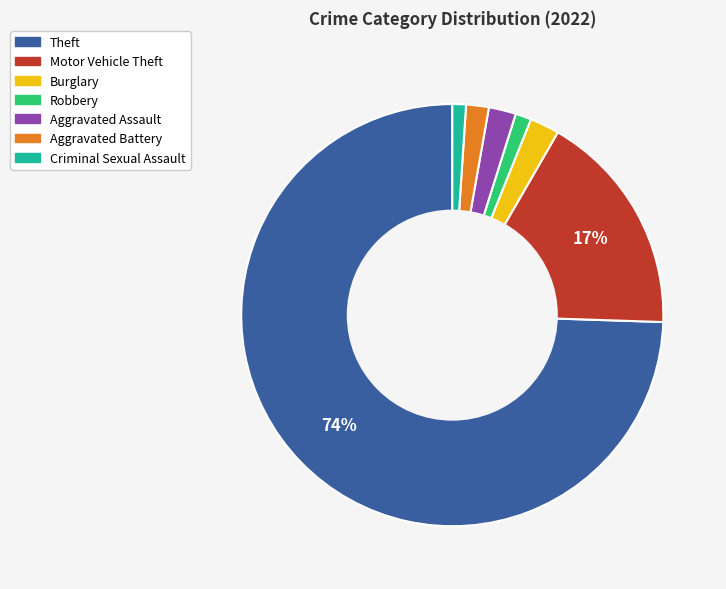

To the nearest percent, what percentage of the pie is Aggravated Assault?

2%